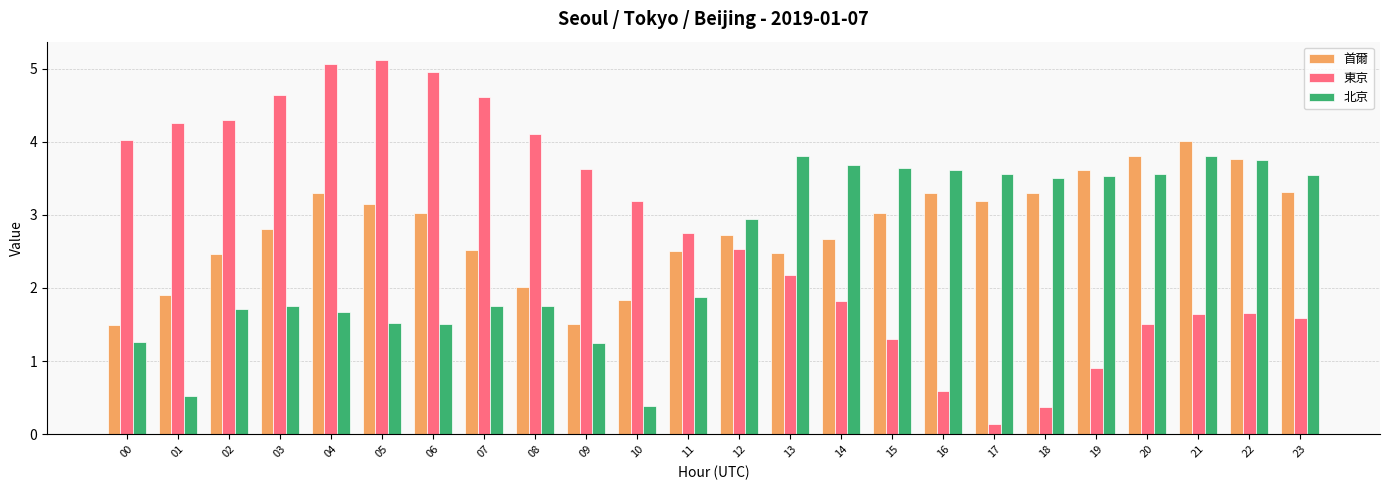

At which category does the chart reach its minimum across all series?

17